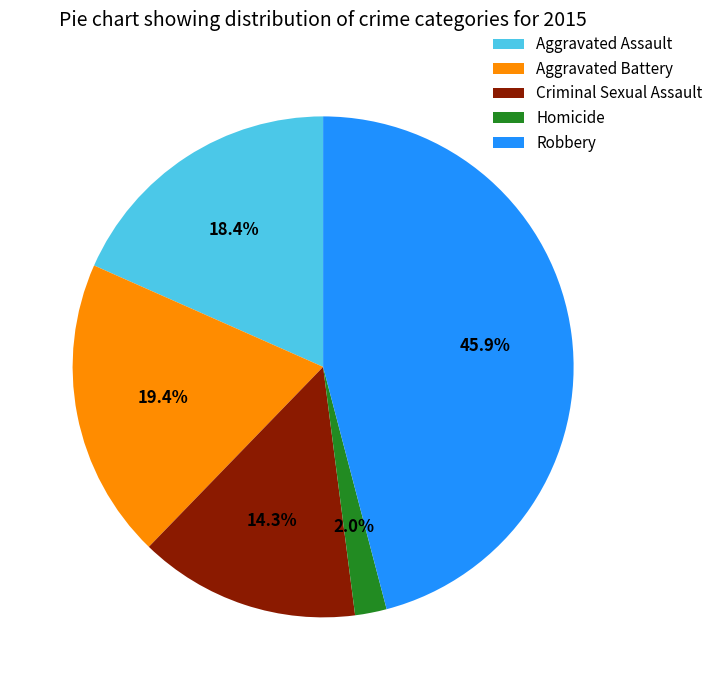

What is the largest slice in the pie chart?

Robbery